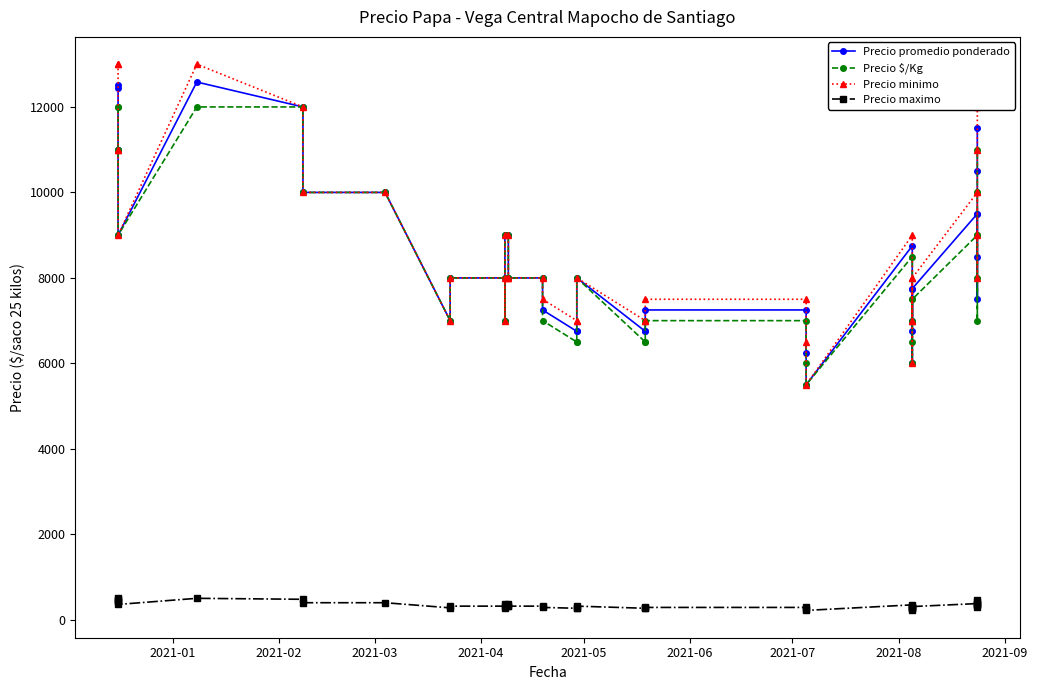

What is the maximum value shown in the chart?

13000